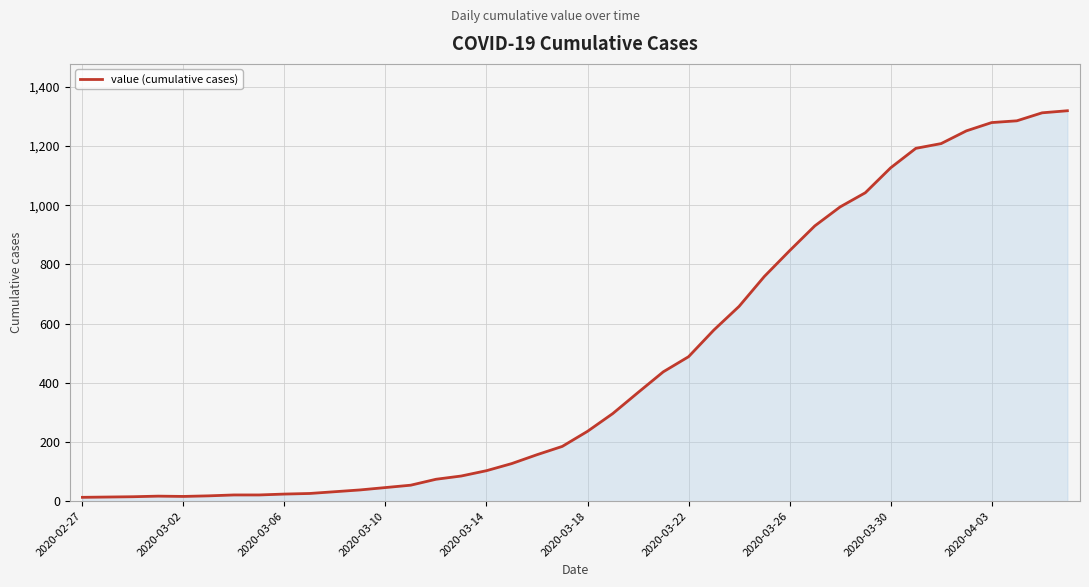

What is the maximum value shown in the chart?

1319